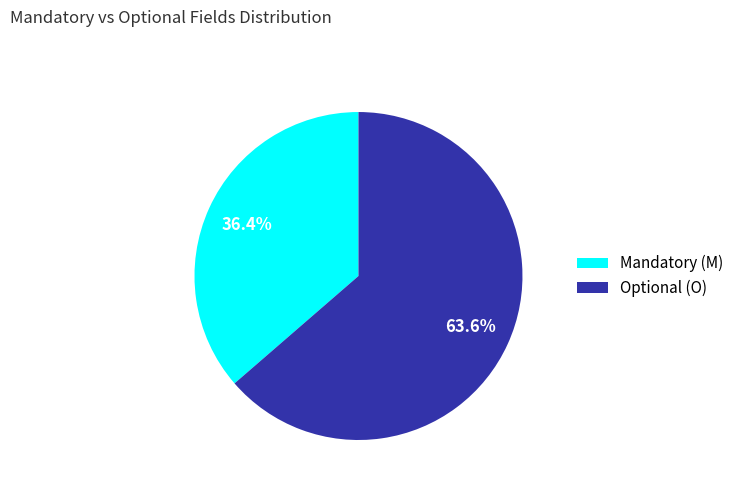

Does Optional (O) represent more than half of the total?

Yes